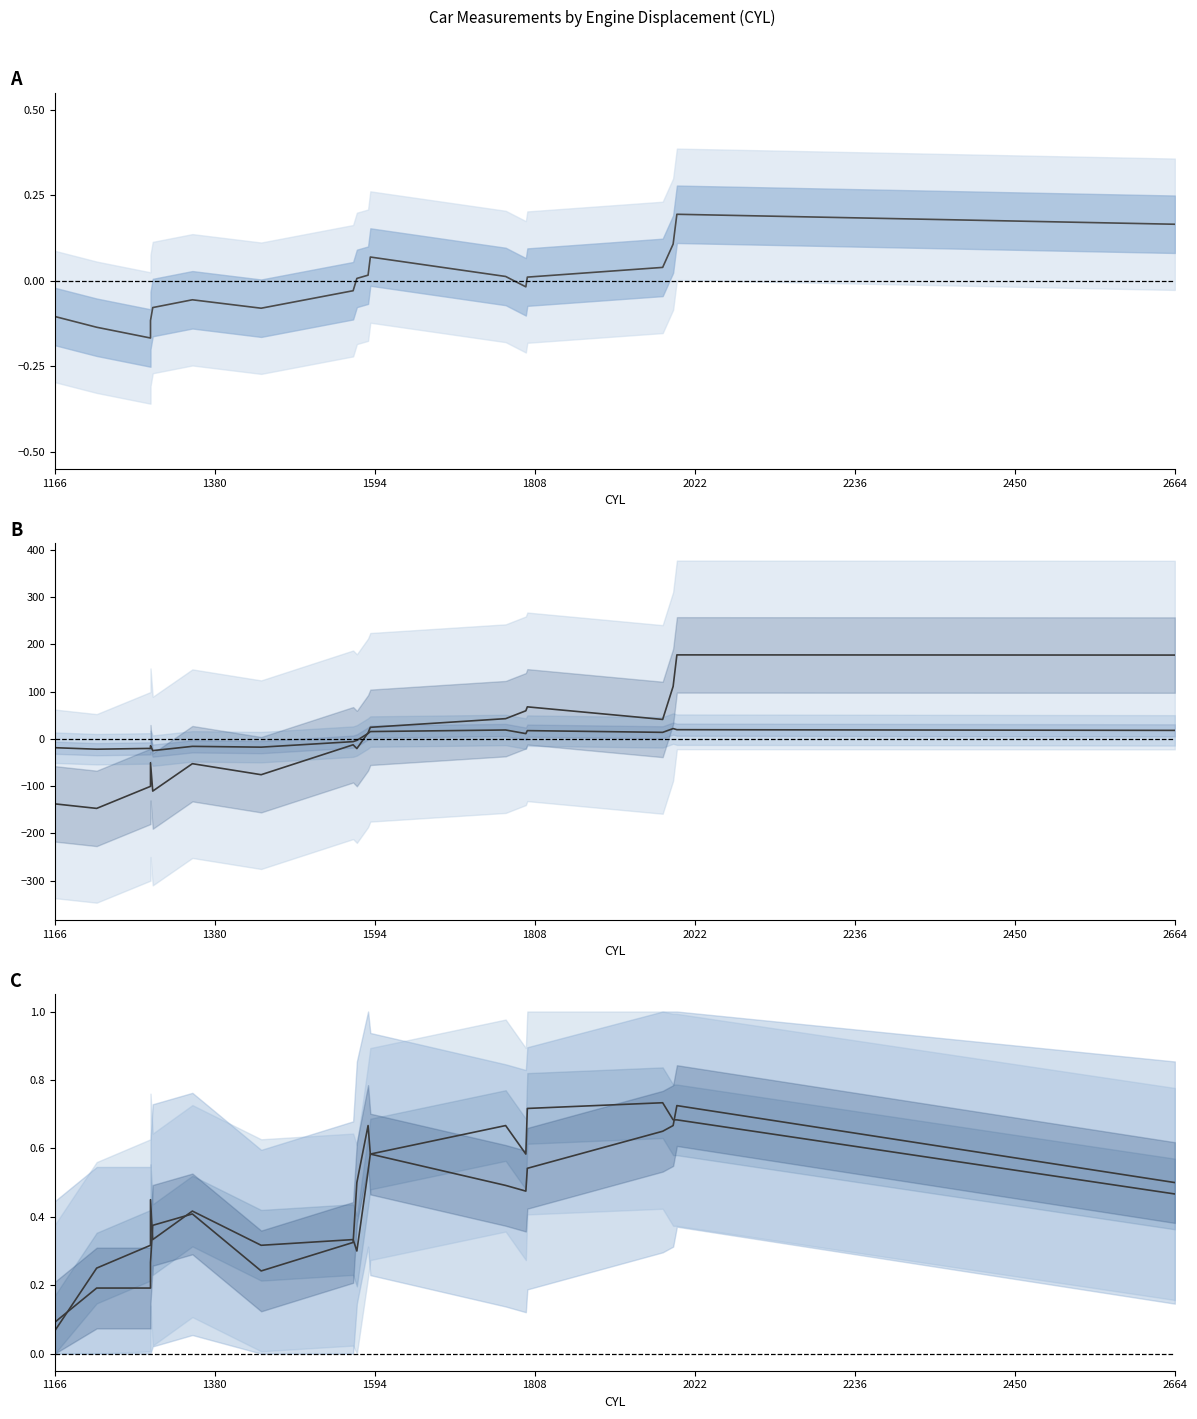

Rank the series by their maximum value, from lowest to highest.

PUISS, V_MAX, LARG, LONG, POIDS